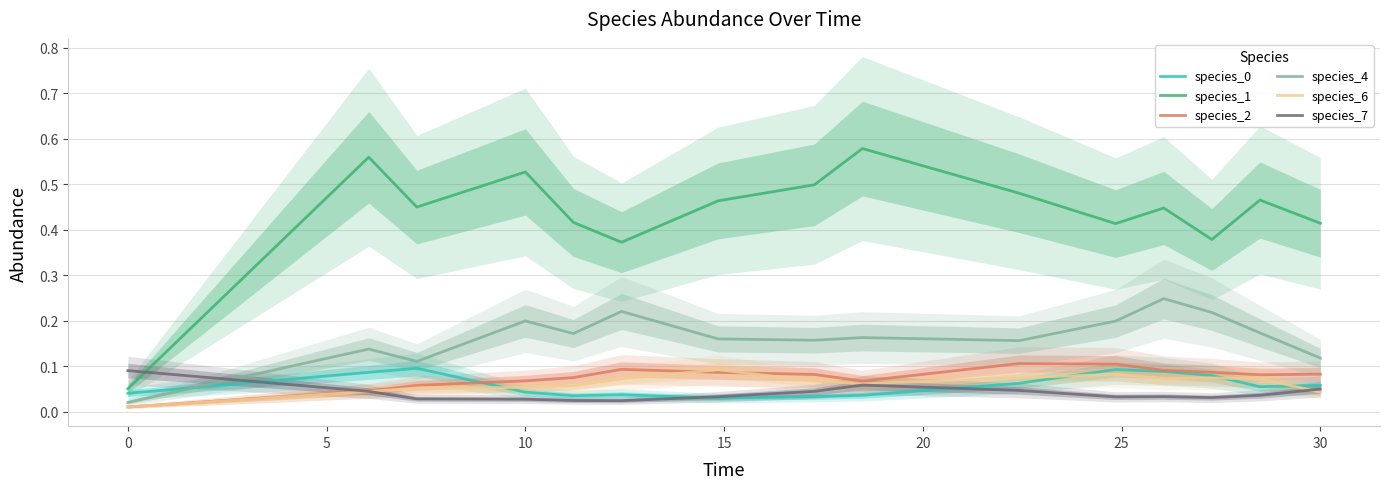

True or false: species_1 and species_6 cross at least once.

False